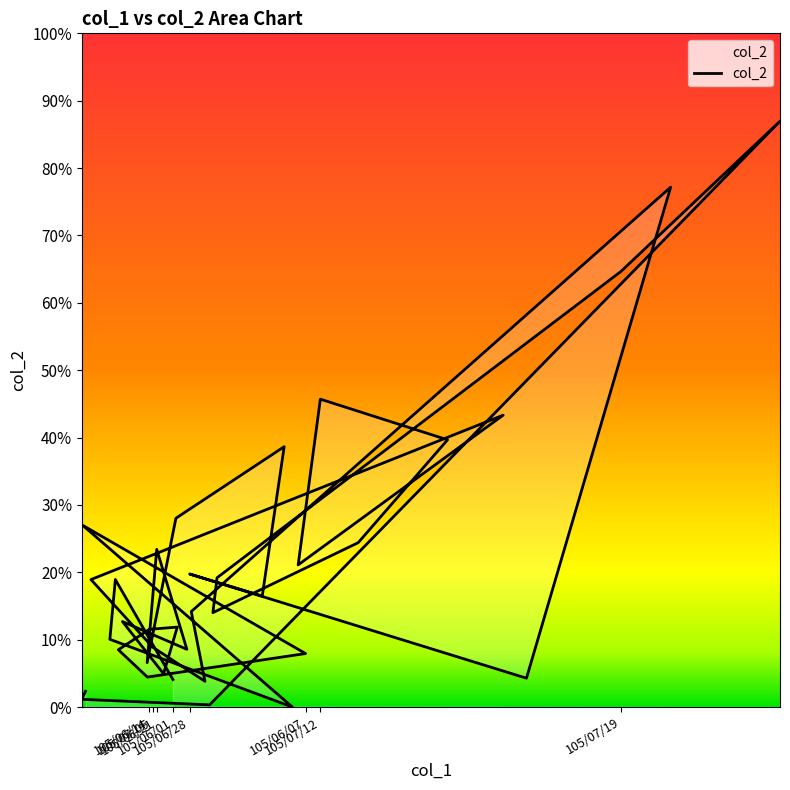

Rank the categories by value from highest to lowest.

105/07/20, 105/06/30, 105/07/19, 105/07/12, 105/07/07, 105/07/08, 105/07/13, 105/06/24, 105/06/23, 105/06/06, 105/07/14, 105/06/21, 105/07/11, 105/06/28, 105/07/18, 105/06/02, 105/07/06, 105/06/27, 105/07/01, 105/07/15, 105/06/17, 105/06/15, 105/06/14, 105/06/03, 105/07/05, 105/06/20, 105/06/13, 105/06/07, 105/06/22, 105/06/16, 105/06/08, 105/06/09, 105/06/10, 105/06/29, 105/06/01, 105/07/04, 105/07/25, 105/07/22, 105/07/21, 105/06/04